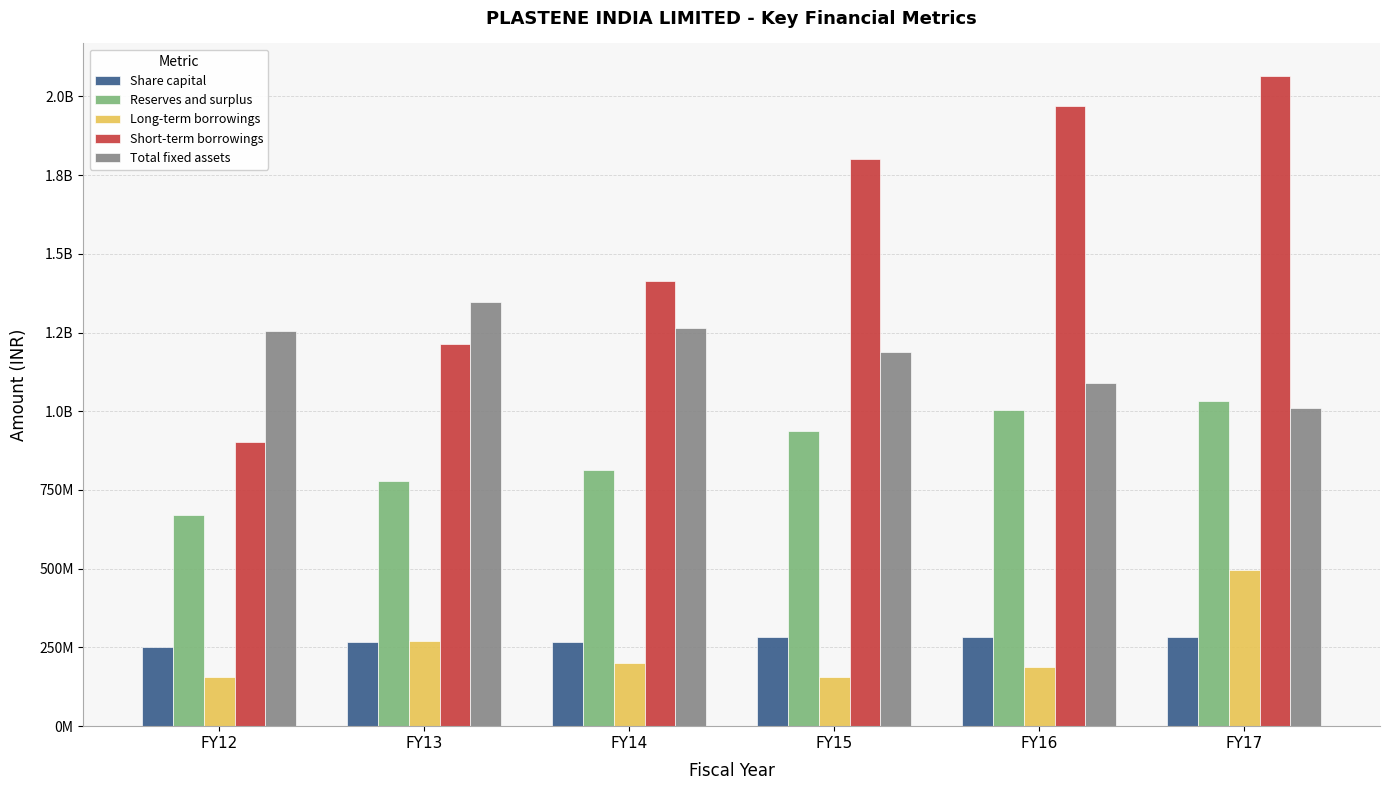

Are the bars grouped side by side (vs. stacked)?

Yes